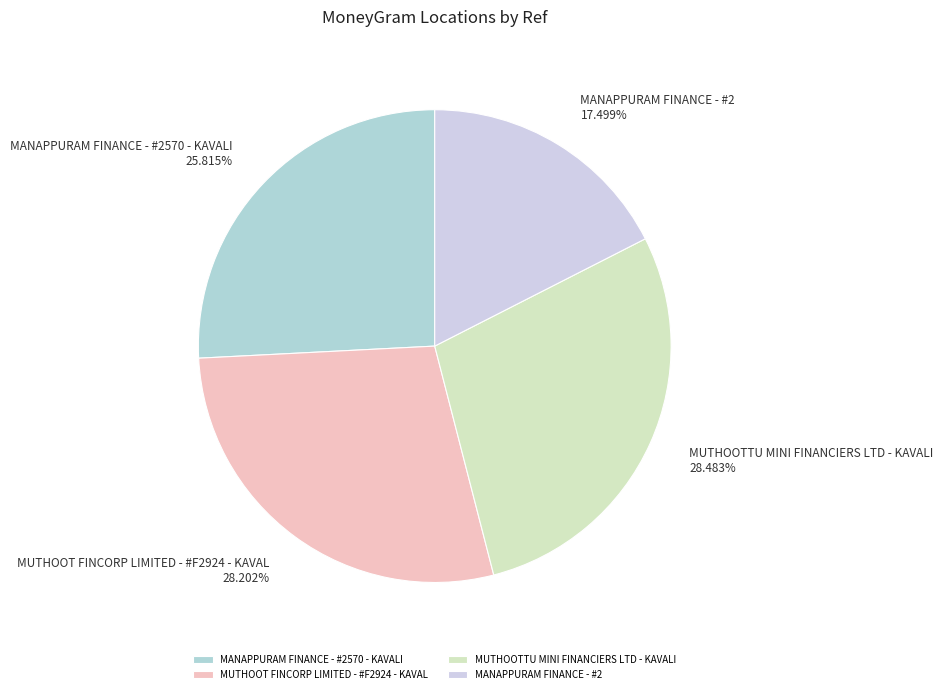

True or false: MUTHOOTTU MINI FINANCIERS LTD - KAVALI accounts for 17% of the total.

False